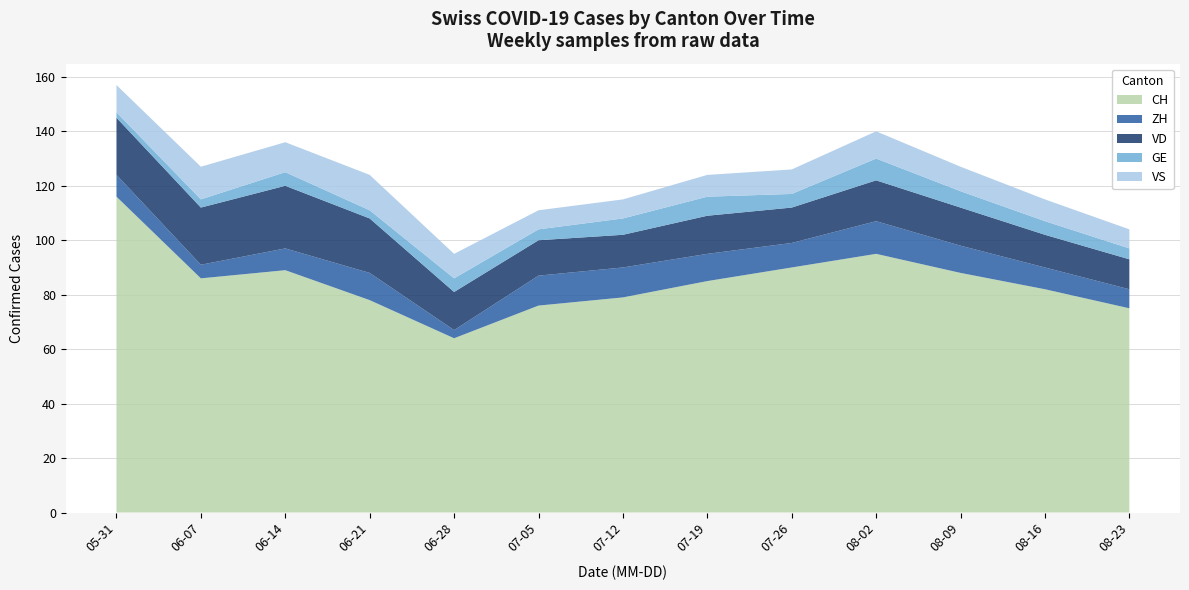

Reading right to left, list all the values displayed in this chart.

CH: 75	82	88	95	90	85	79	76	64	78	89	86	116
ZH: 7	8	10	12	9	10	11	11	3	10	8	5	8
VD: 11	12	14	15	13	14	12	13	14	20	23	21	21
GE: 4	5	6	8	5	7	6	4	5	3	5	3	2
VS: 7	8	9	10	9	8	7	7	9	13	11	12	10